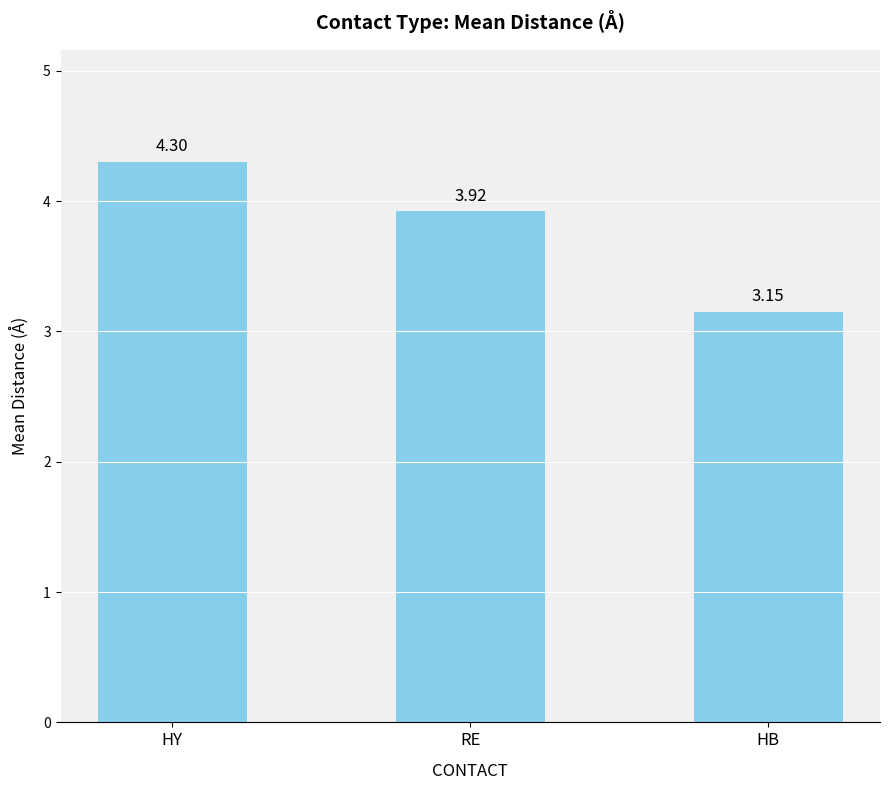

List the labels in order of value, smallest first.

HB, RE, HY